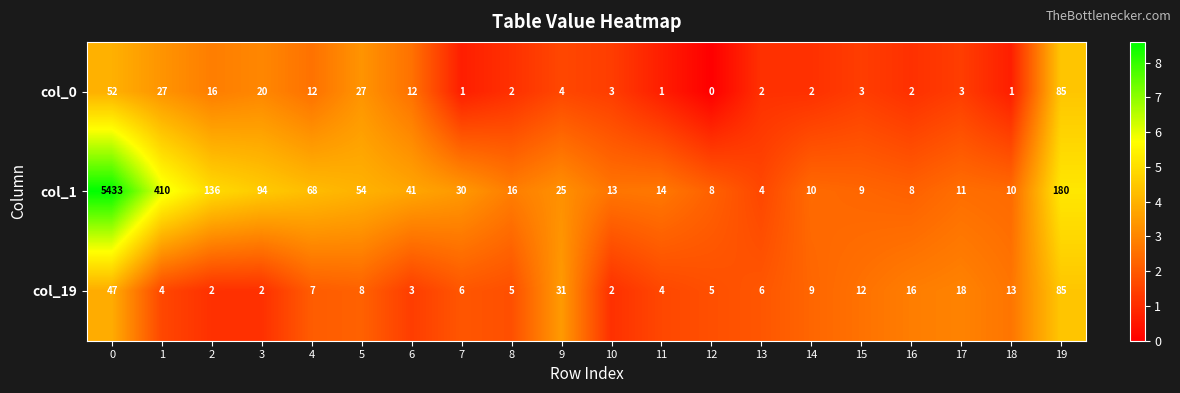

The col_1 series shows 10 at 14. True or false?

True